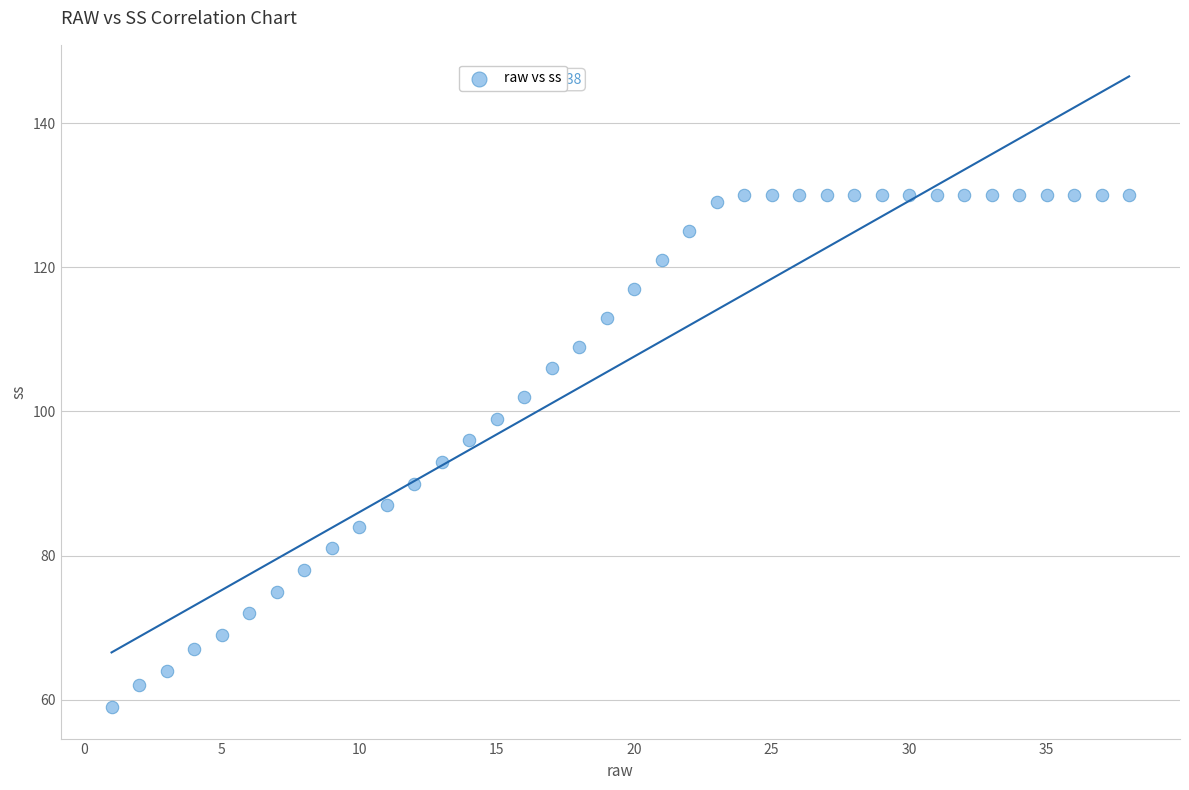

What Y value in the scatter plot is closest to 94?

93